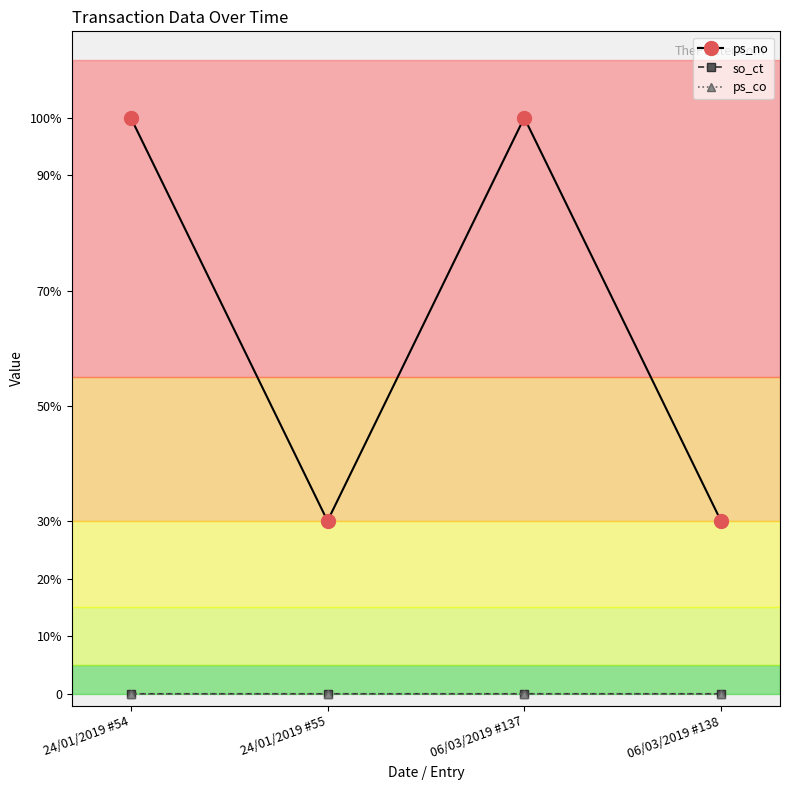

Between 24/01/2019 #54 and 24/01/2019 #55, which series saw the biggest shift?

ps_no